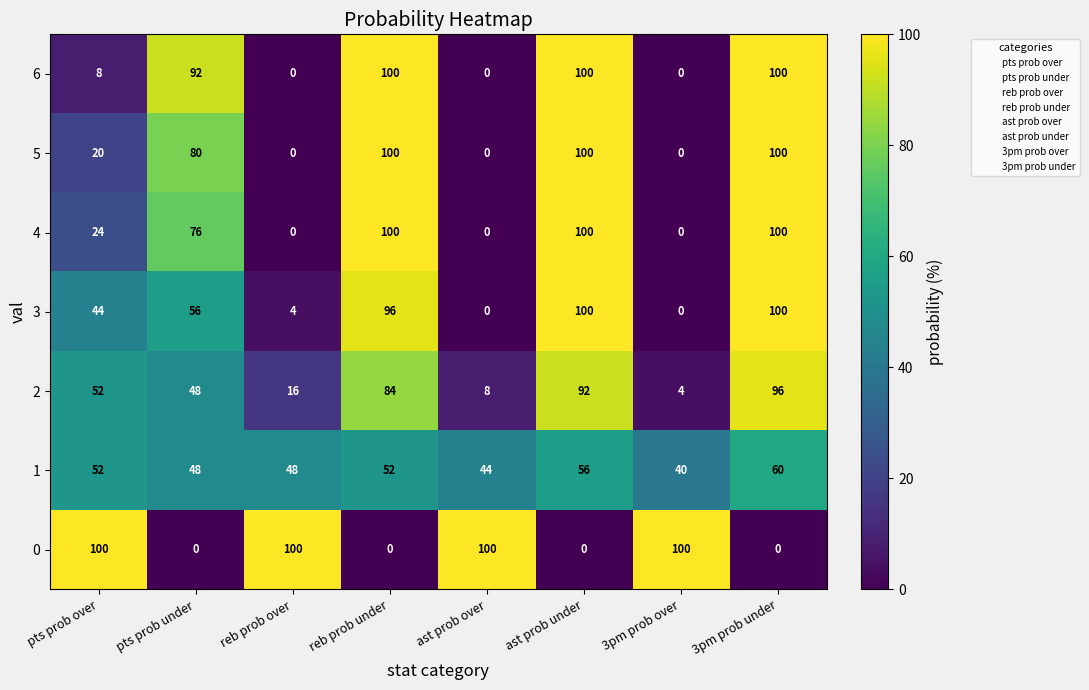

What is the spread (max minus min) of values at reb prob over?

100